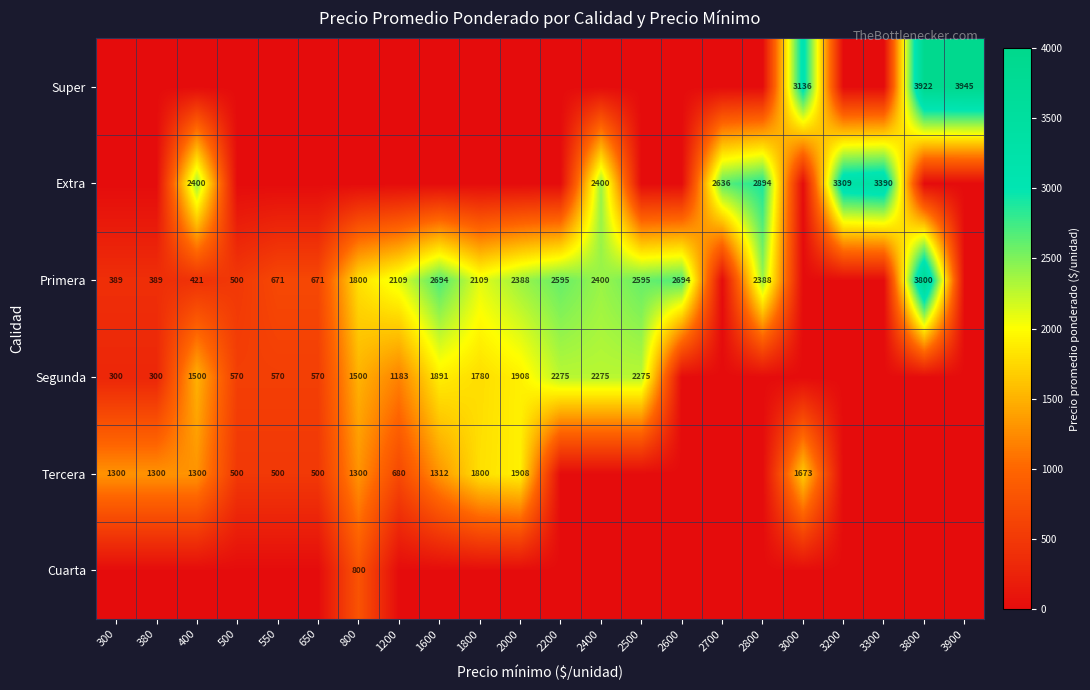

What is the difference between the Primera values at 2000 and 400?

1967